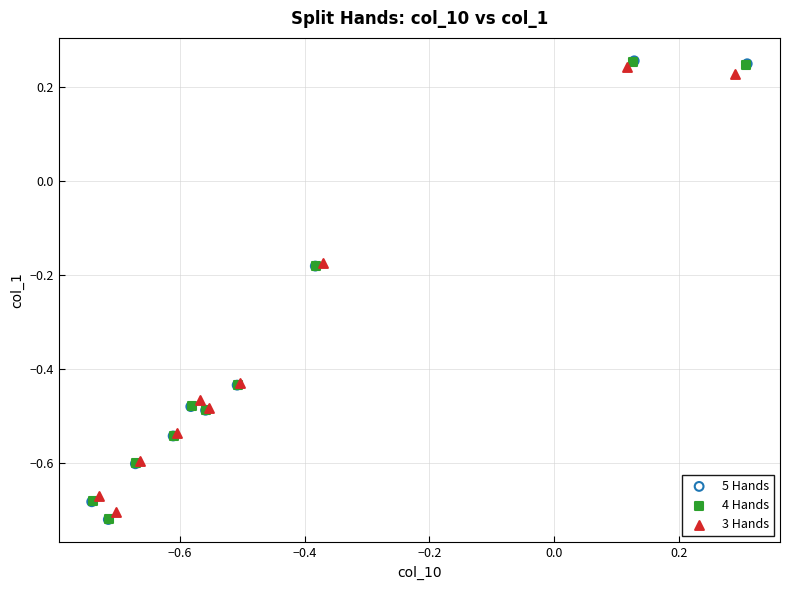

Which series has the largest Y range (max minus min)?

5 Hands